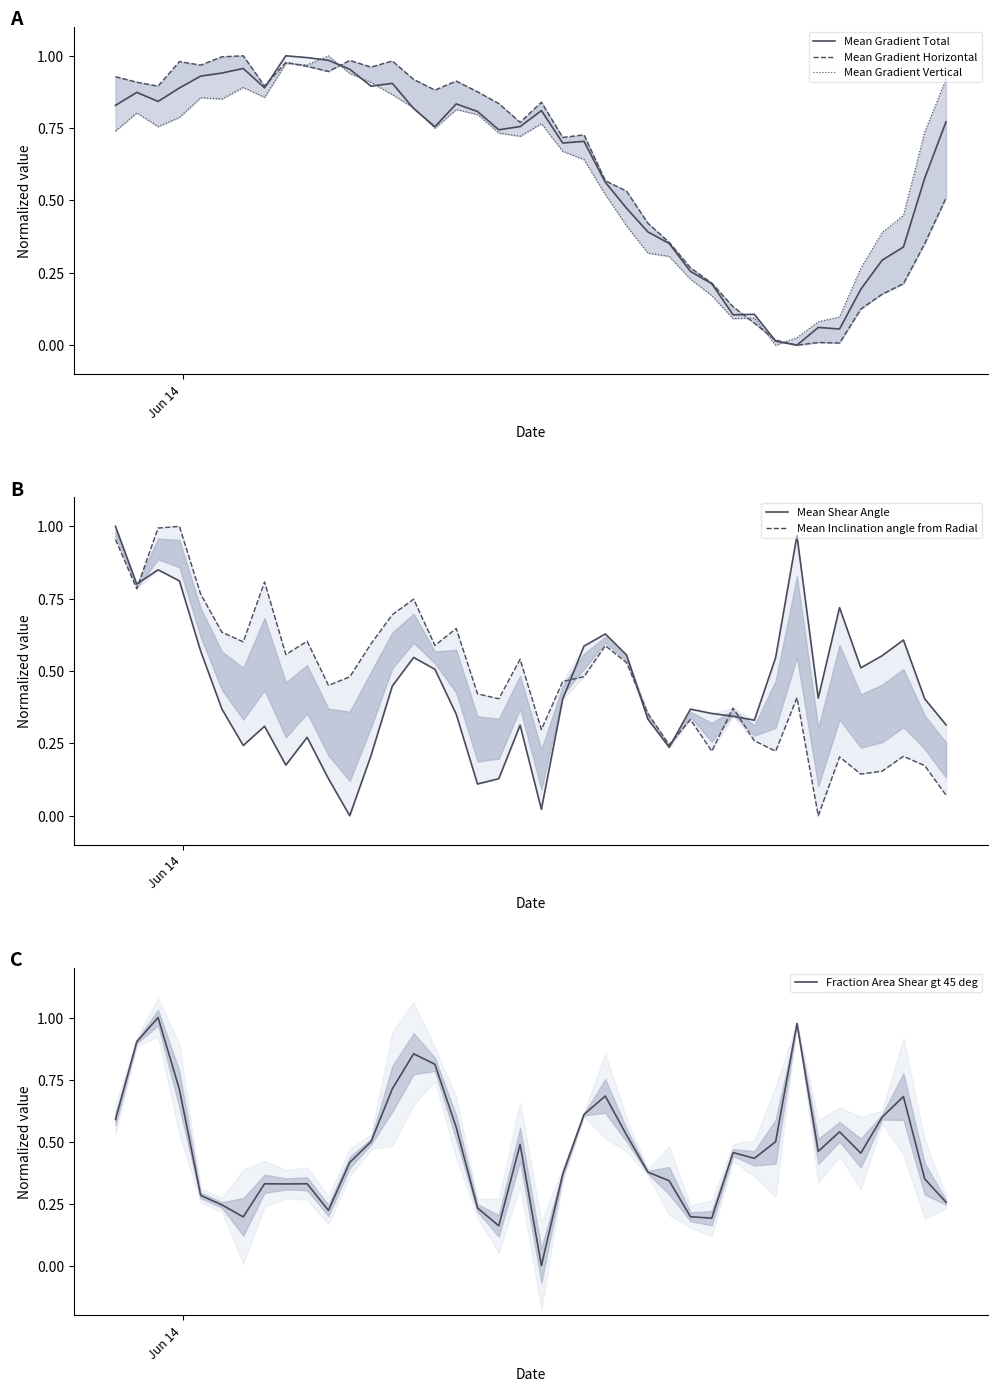

How many times do Mean Shear Angle and Mean Gradient Total cross each other?

7